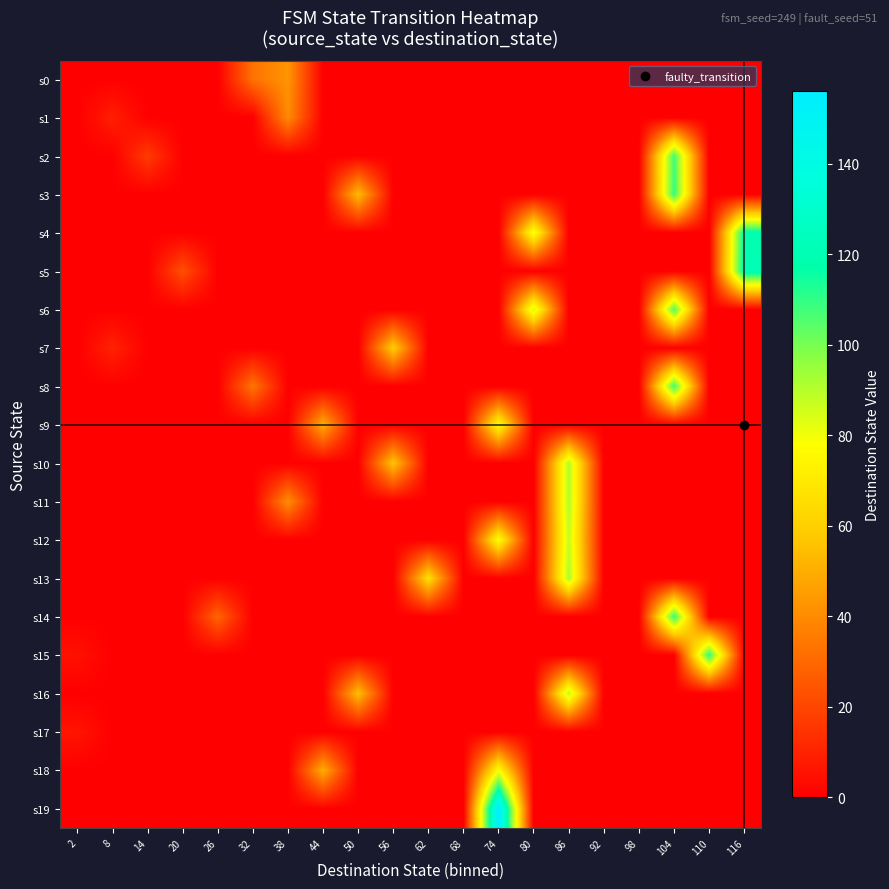

Reading left to right, list all the values displayed in this chart.

s0: 2=0	8=0	14=0	20=0	26=0	32=33	38=43	44=0	50=0	56=0	62=0	68=0	74=0	80=0	86=0	92=0	98=0	104=0	110=0	116=0
s1: 2=0	8=9	14=0	20=0	26=0	32=0	38=40	44=0	50=0	56=0	62=0	68=0	74=0	80=0	86=0	92=0	98=0	104=0	110=0	116=0
s2: 2=0	8=0	14=17	20=0	26=0	32=0	38=0	44=0	50=0	56=0	62=0	68=0	74=0	80=0	86=0	92=0	98=0	104=108	110=0	116=0
s3: 2=0	8=0	14=0	20=0	26=0	32=0	38=0	44=0	50=54	56=0	62=0	68=0	74=0	80=0	86=0	92=0	98=0	104=110	110=0	116=0
s4: 2=0	8=0	14=0	20=0	26=0	32=0	38=0	44=0	50=0	56=0	62=0	68=0	74=0	80=81	86=0	92=0	98=0	104=0	110=0	116=119
s5: 2=0	8=0	14=0	20=23	26=0	32=0	38=0	44=0	50=0	56=0	62=0	68=0	74=0	80=0	86=0	92=0	98=0	104=0	110=0	116=122
s6: 2=0	8=0	14=0	20=0	26=0	32=0	38=0	44=0	50=0	56=0	62=0	68=0	74=0	80=86	86=0	92=0	98=0	104=106	110=0	116=0
s7: 2=0	8=10	14=0	20=0	26=0	32=0	38=0	44=0	50=0	56=60	62=0	68=0	74=0	80=0	86=0	92=0	98=0	104=0	110=0	116=0
s8: 2=0	8=0	14=0	20=0	26=0	32=34	38=0	44=0	50=0	56=0	62=0	68=0	74=0	80=0	86=0	92=0	98=0	104=109	110=0	116=0
s9: 2=0	8=0	14=0	20=0	26=0	32=0	38=0	44=50	50=0	56=0	62=0	68=0	74=78	80=0	86=0	92=0	98=0	104=0	110=0	116=0
s10: 2=0	8=0	14=0	20=0	26=0	32=0	38=0	44=0	50=0	56=57	62=0	68=0	74=0	80=0	86=91	92=0	98=0	104=0	110=0	116=0
s11: 2=0	8=0	14=0	20=0	26=0	32=0	38=41	44=0	50=0	56=0	62=0	68=0	74=0	80=0	86=91	92=0	98=0	104=0	110=0	116=0
s12: 2=0	8=0	14=0	20=0	26=0	32=0	38=0	44=0	50=0	56=0	62=0	68=0	74=78	80=0	86=88	92=0	98=0	104=0	110=0	116=0
s13: 2=0	8=0	14=0	20=0	26=0	32=0	38=0	44=0	50=0	56=0	62=66	68=0	74=0	80=0	86=92	92=0	98=0	104=0	110=0	116=0
s14: 2=0	8=0	14=0	20=0	26=29	32=0	38=0	44=0	50=0	56=0	62=0	68=0	74=0	80=0	86=0	92=0	98=0	104=110	110=0	116=0
s15: 2=5	8=0	14=0	20=0	26=0	32=0	38=0	44=0	50=0	56=0	62=0	68=0	74=0	80=0	86=0	92=0	98=0	104=0	110=111	116=0
s16: 2=0	8=0	14=0	20=0	26=0	32=0	38=0	44=0	50=55	56=0	62=0	68=0	74=0	80=0	86=89	92=0	98=0	104=0	110=0	116=0
s17: 2=6	8=0	14=0	20=0	26=0	32=0	38=0	44=0	50=0	56=0	62=0	68=0	74=0	80=0	86=0	92=0	98=0	104=0	110=0	116=0
s18: 2=0	8=0	14=0	20=0	26=0	32=0	38=0	44=50	50=0	56=0	62=0	68=0	74=78	80=0	86=0	92=0	98=0	104=0	110=0	116=0
s19: 2=0	8=0	14=0	20=0	26=0	32=0	38=0	44=0	50=0	56=0	62=0	68=0	74=156	80=0	86=0	92=0	98=0	104=0	110=0	116=0